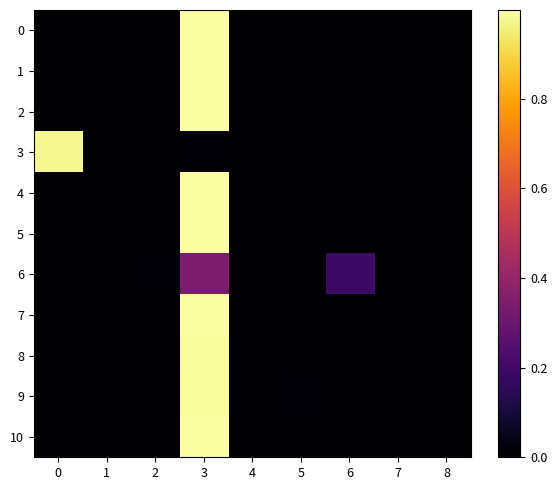

List the series in order of their peak value, highest first.

0, 1, 5, 10, 2, 7, 4, 9, 8, 3, 6